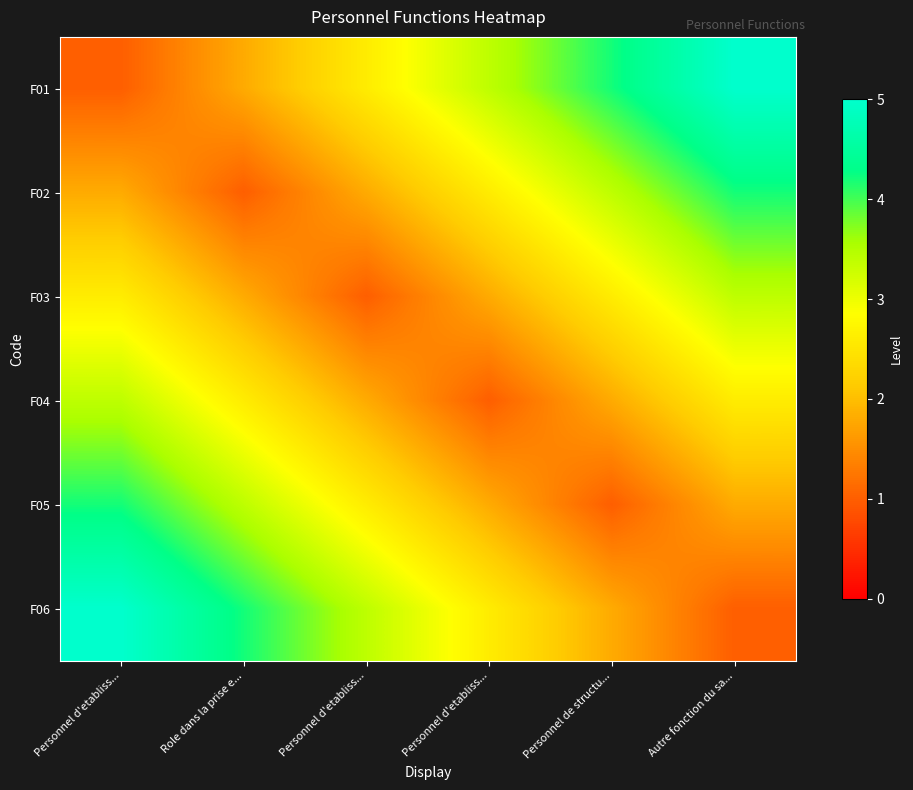

Reading left to right, transcribe all the data shown in this chart.

F01: Personnel d'etabliss...=1.0	Role dans la prise e...=1.8	Personnel d'etabliss...=2.6	Personnel d'etabliss...=3.4	Personnel de structu...=4.2	Autre fonction du sa...=5.0
F02: Personnel d'etabliss...=1.8	Role dans la prise e...=1.0	Personnel d'etabliss...=1.8	Personnel d'etabliss...=2.6	Personnel de structu...=3.4	Autre fonction du sa...=4.2
F03: Personnel d'etabliss...=2.6	Role dans la prise e...=1.8	Personnel d'etabliss...=1.0	Personnel d'etabliss...=1.8	Personnel de structu...=2.6	Autre fonction du sa...=3.4
F04: Personnel d'etabliss...=3.4	Role dans la prise e...=2.6	Personnel d'etabliss...=1.8	Personnel d'etabliss...=1.0	Personnel de structu...=1.8	Autre fonction du sa...=2.6
F05: Personnel d'etabliss...=4.2	Role dans la prise e...=3.4	Personnel d'etabliss...=2.6	Personnel d'etabliss...=1.8	Personnel de structu...=1.0	Autre fonction du sa...=1.8
F06: Personnel d'etabliss...=5.0	Role dans la prise e...=4.2	Personnel d'etabliss...=3.4	Personnel d'etabliss...=2.6	Personnel de structu...=1.8	Autre fonction du sa...=1.0